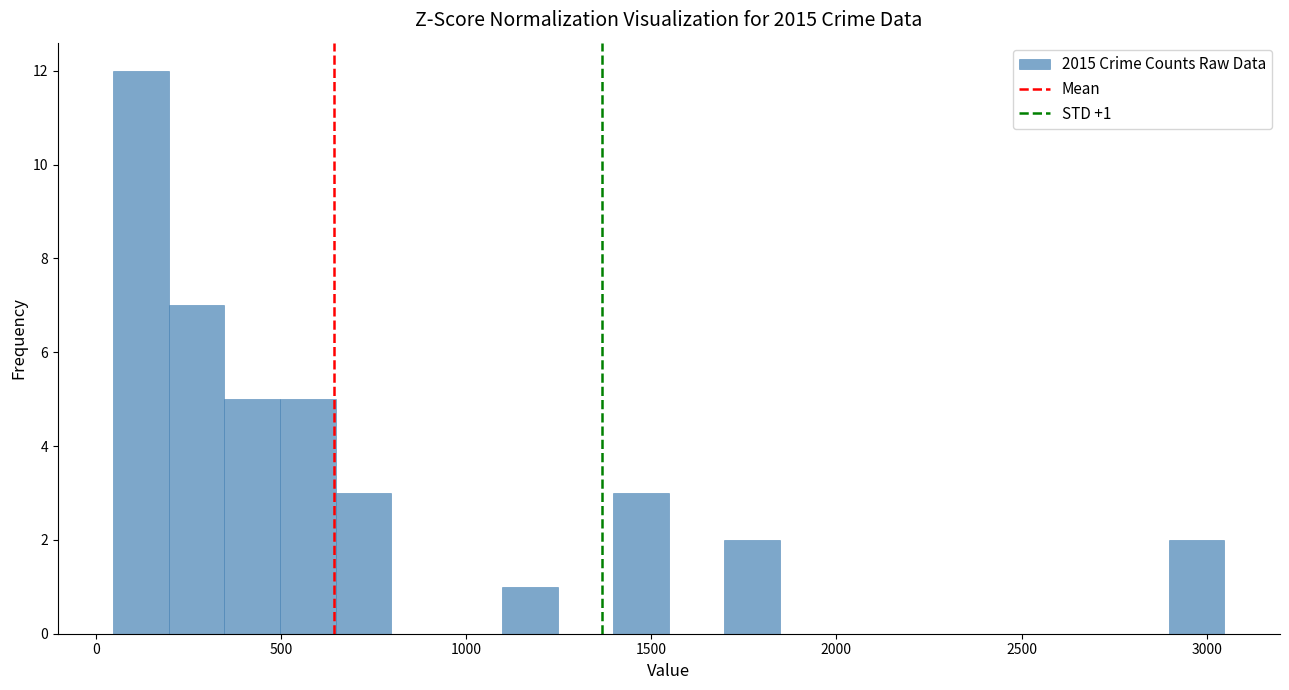

Read against the x-axis, roughly where is the centre of the tallest bar?

100